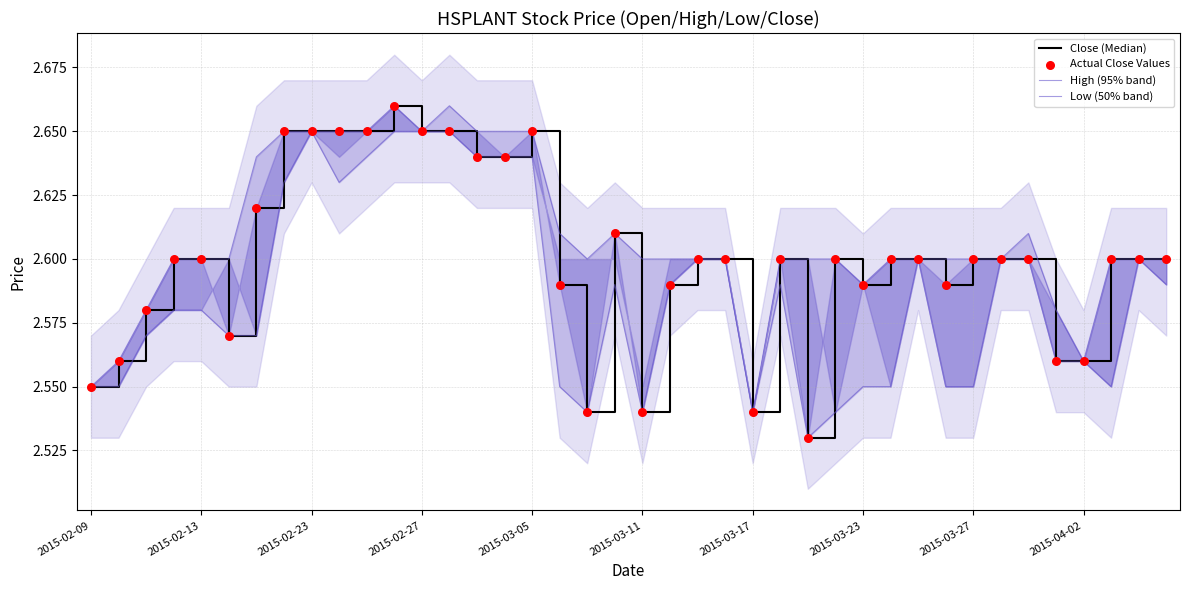

What is the total value across all series at 27?

10.3